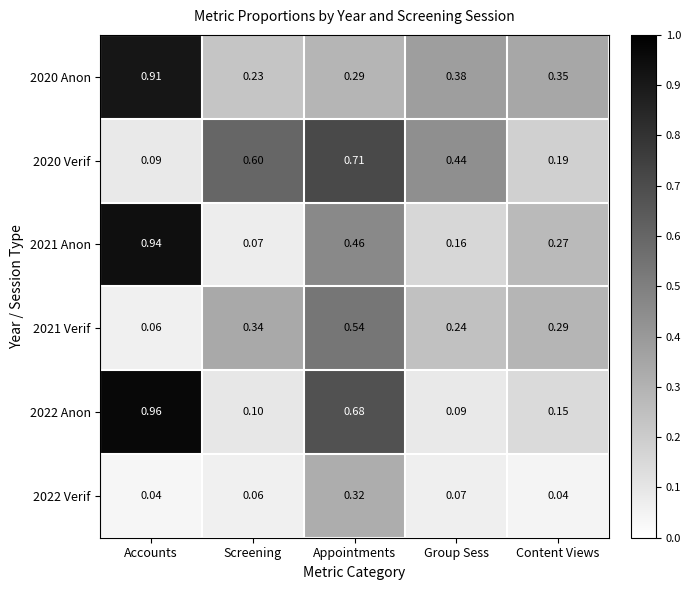

List the labels in order of 2021 Anon value, smallest first.

Screening, Group Sess, Content Views, Appointments, Accounts